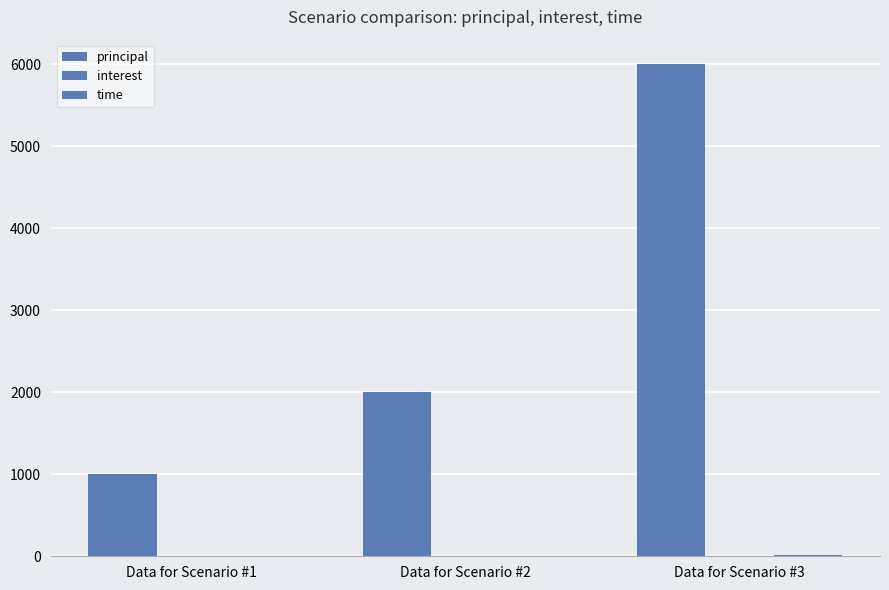

What is the value of the principal bar at the 2nd from the left?

2000